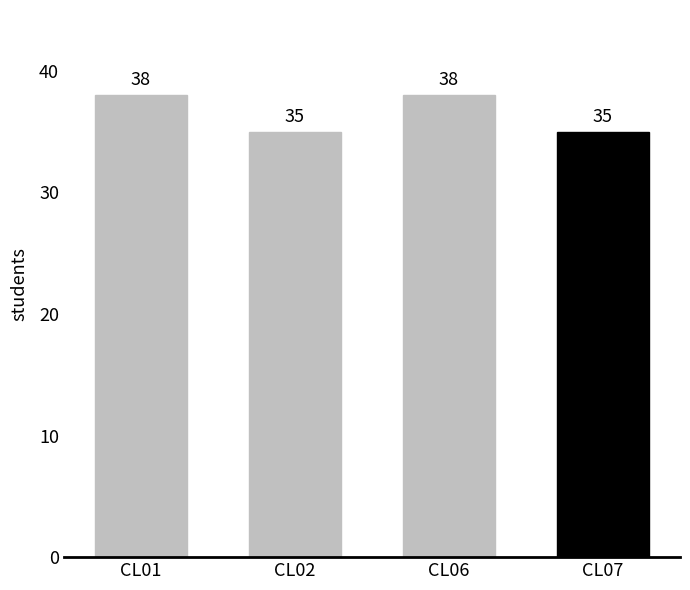

Is it true that the value at CL06 is 19?

False